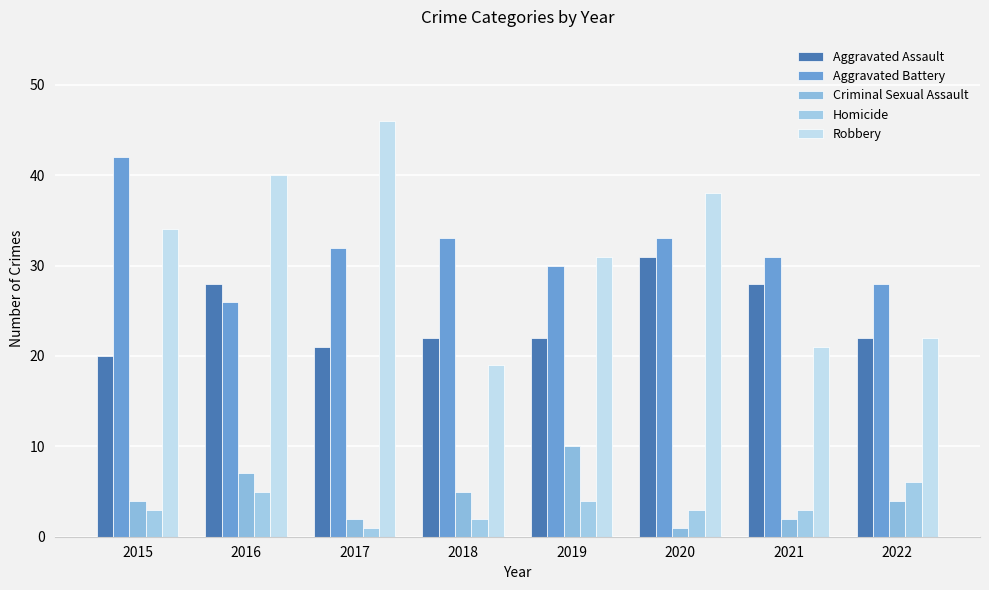

How many distinct data groups are displayed?

5